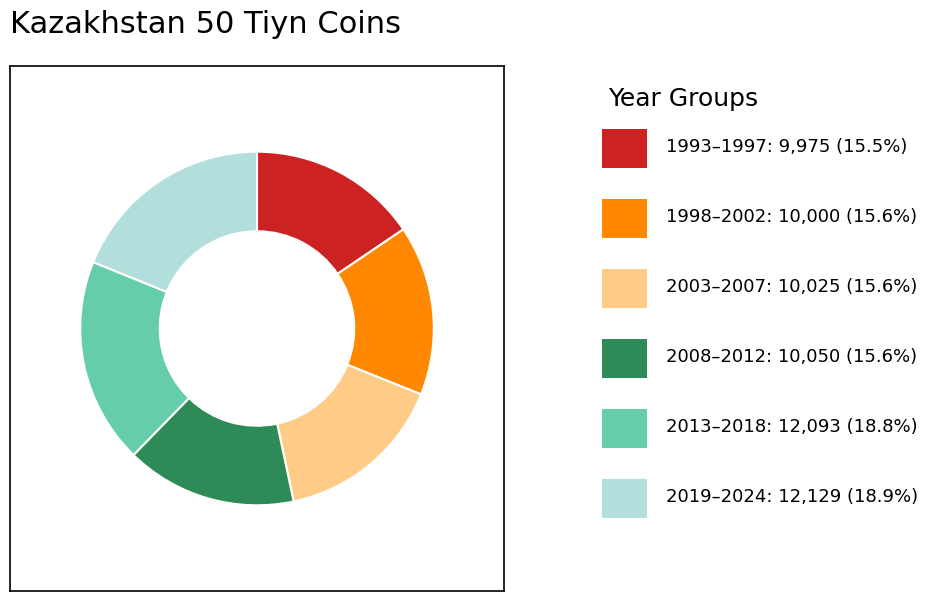

Does any single category account for the majority?

No